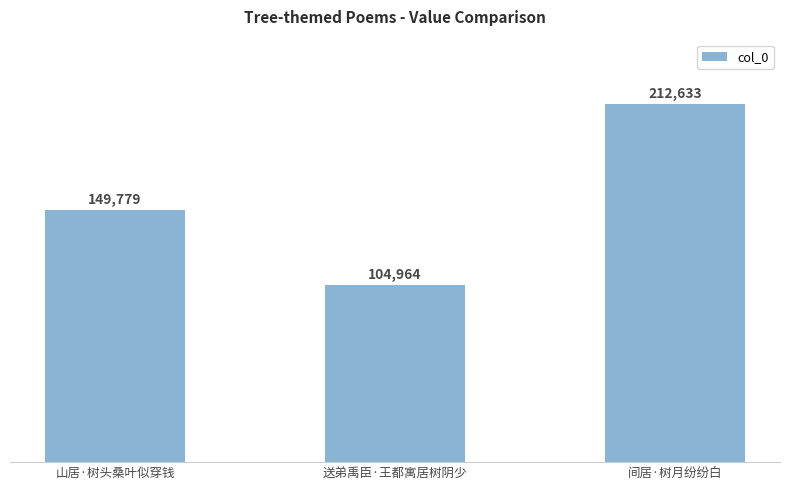

At which category does the chart reach its minimum across all series?

送弟禹臣·王都寓居树阴少